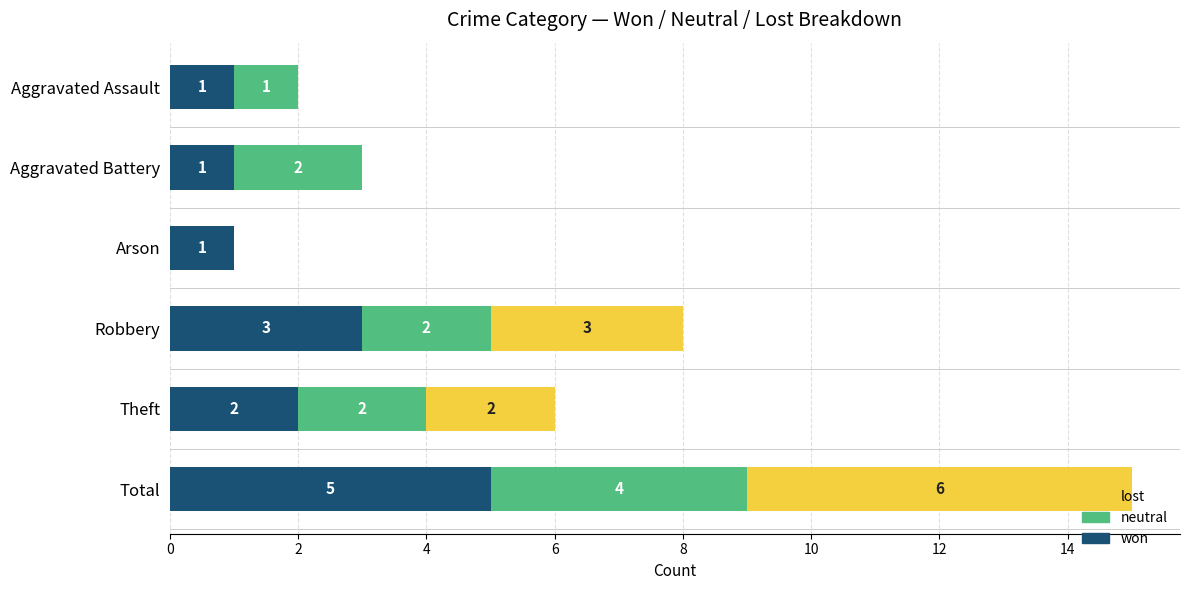

How many won values are between 1 and 3?

5